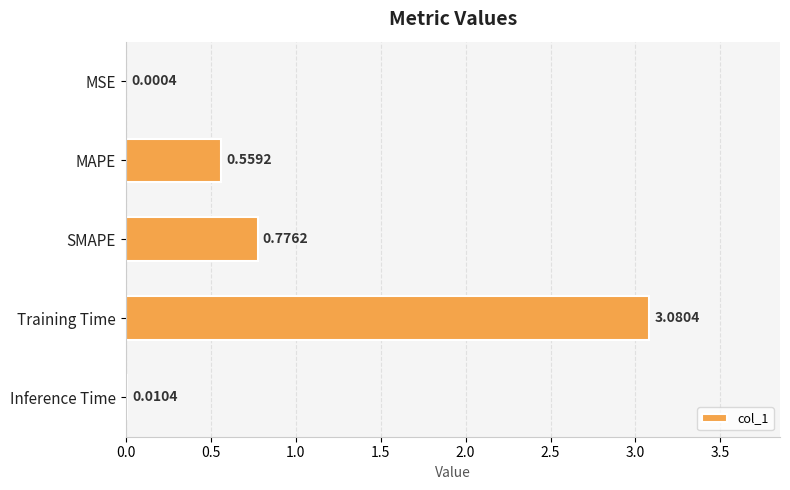

At which category does the chart reach its peak across all series?

Training Time